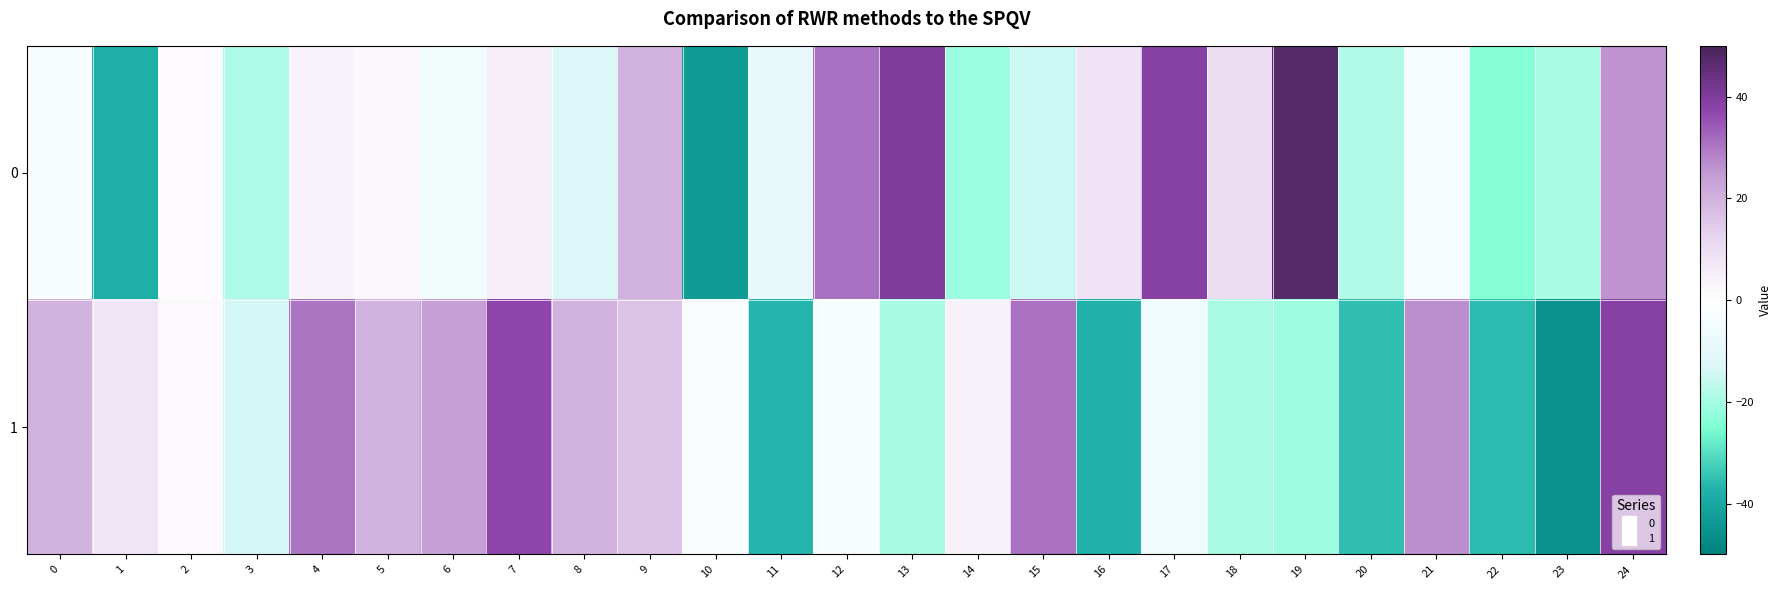

Rank the series by their average value, from lowest to highest.

0, 1